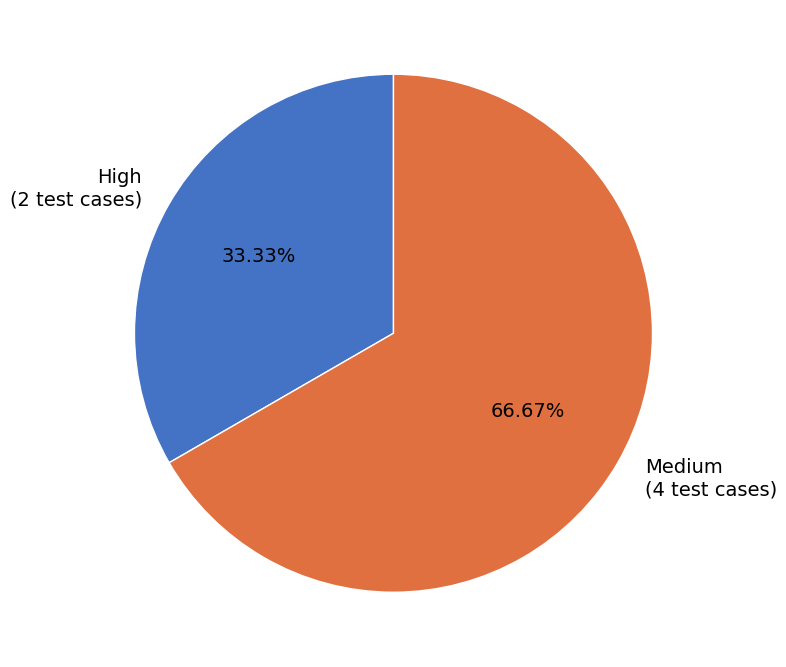

To the nearest percent, what is the combined percentage of Medium and High?

100%